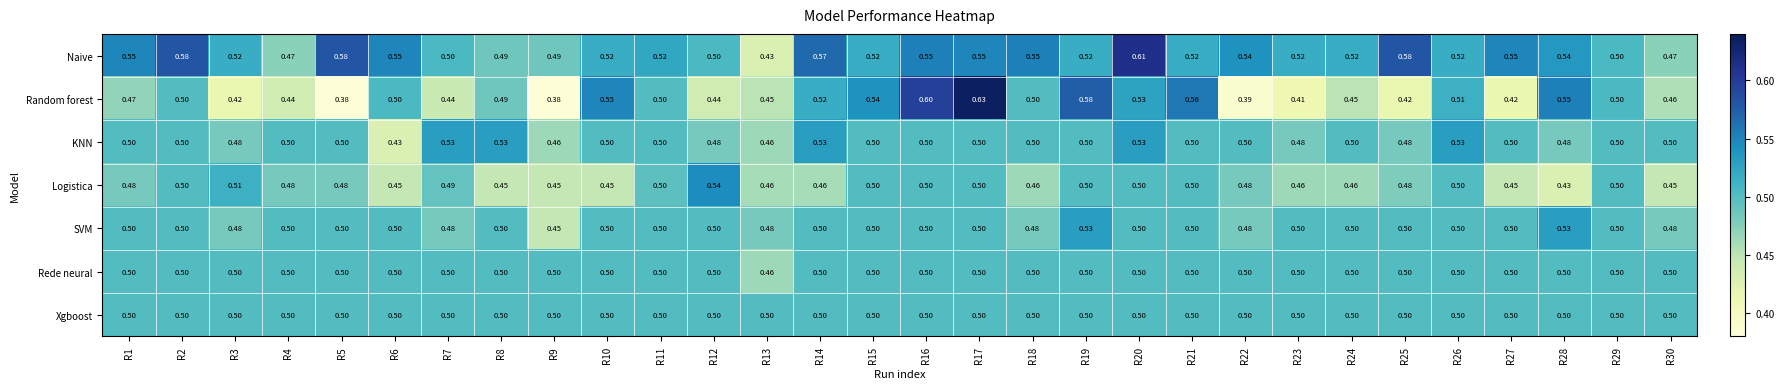

Which label corresponds to the largest value in the chart?

R17